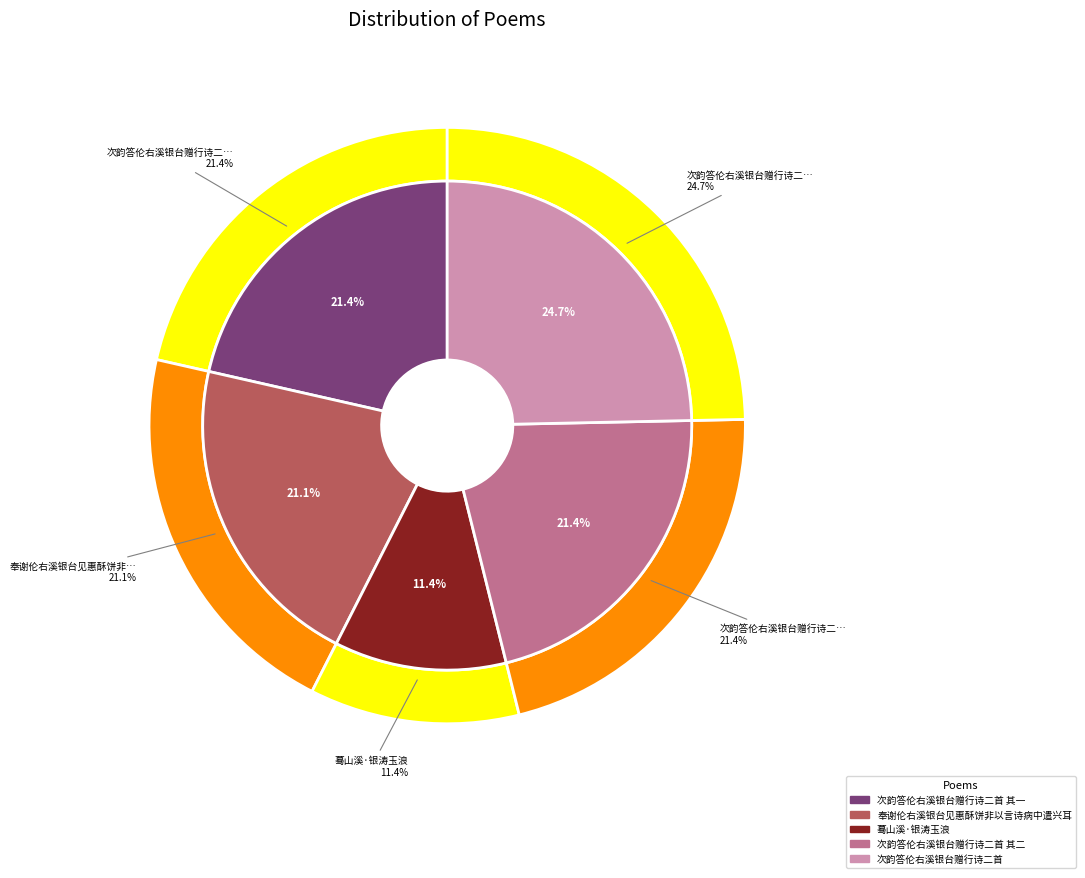

To the nearest percent, what is the difference between the largest and smallest slice percentages?

13%